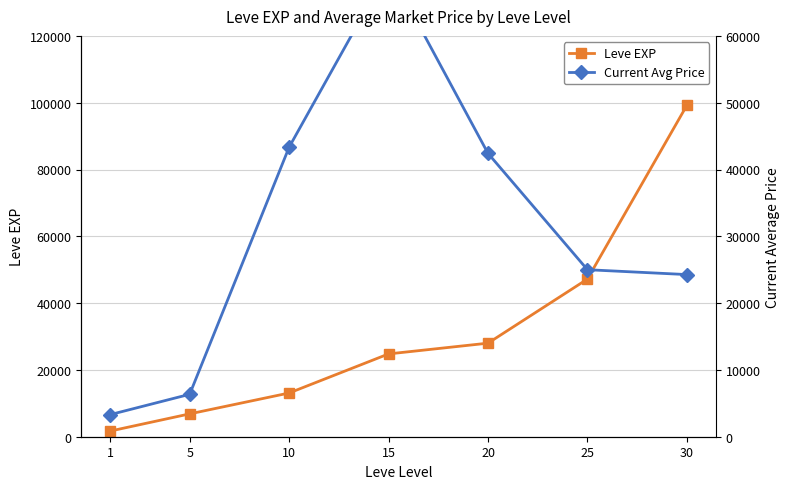

In Current Avg Price, how many points are higher than both neighbors (excluding endpoints)?

1